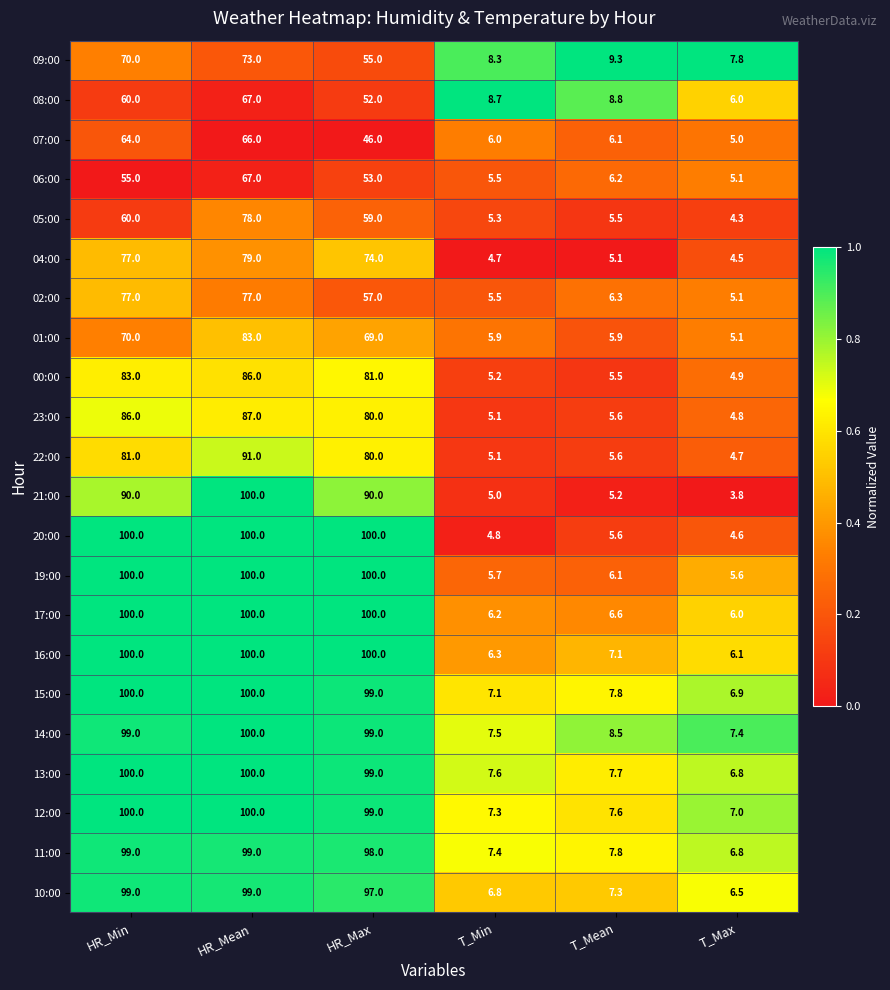

Which category has the lowest value across all series?

T_Max